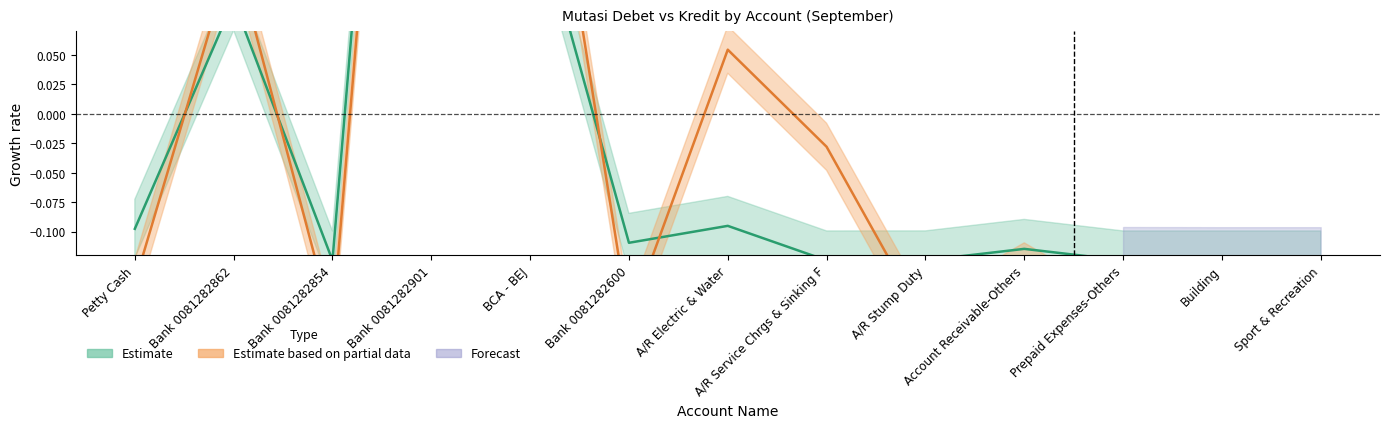

How many lines are shown in the chart?

2